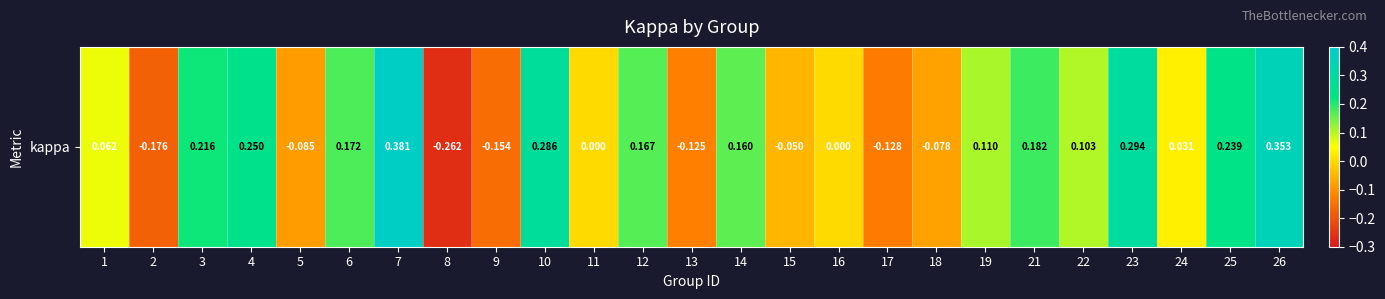

Which label corresponds to the smallest value in the chart?

8